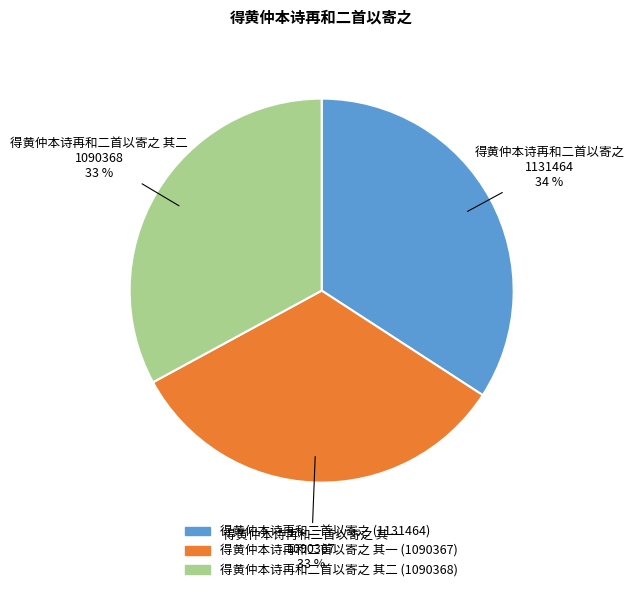

To the nearest percent, what is the average slice percentage?

33%